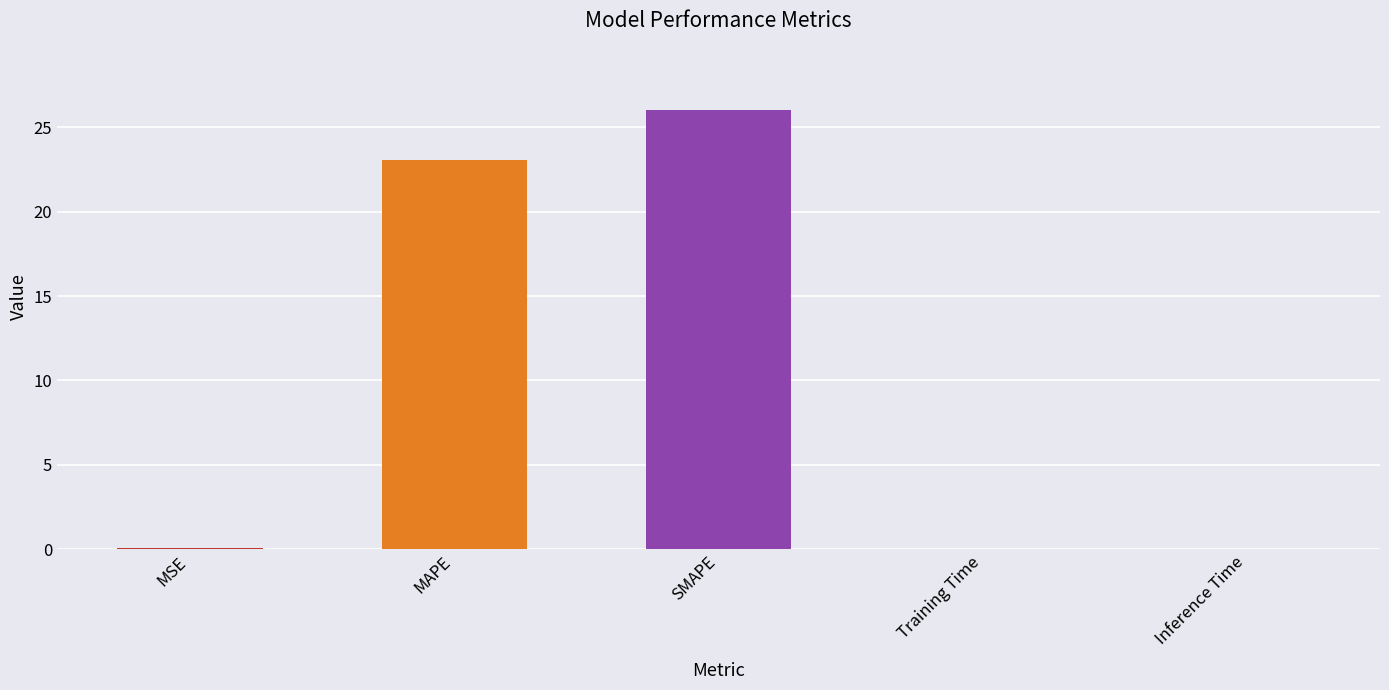

The chart shows a value of 0.0 at Training Time. True or false?

True